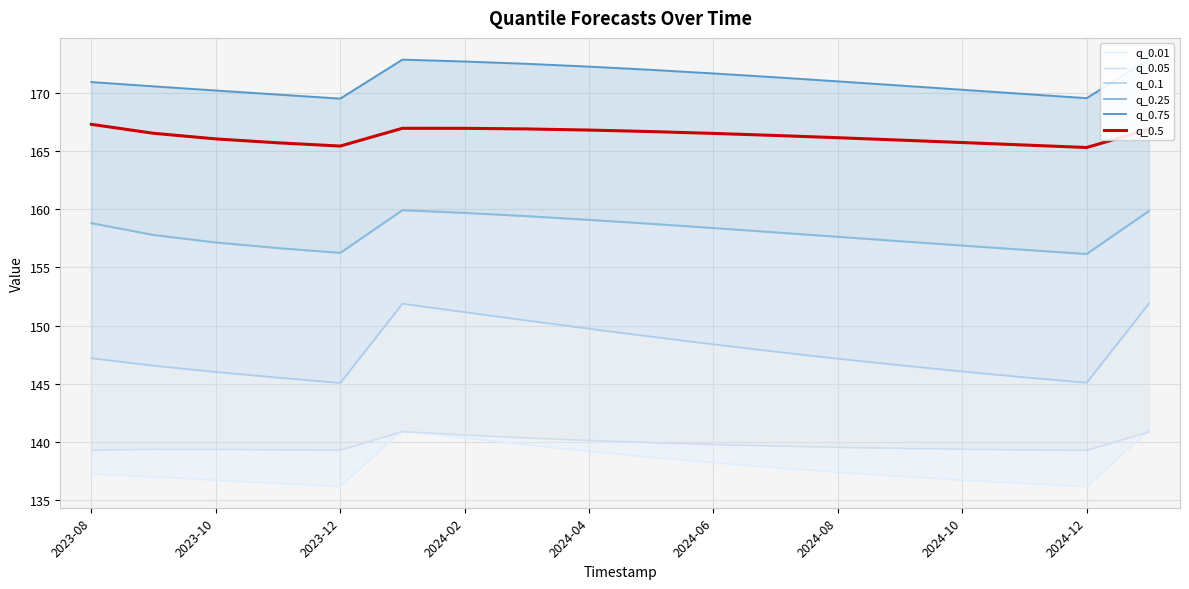

What is the minimum value shown in the chart?

136.2